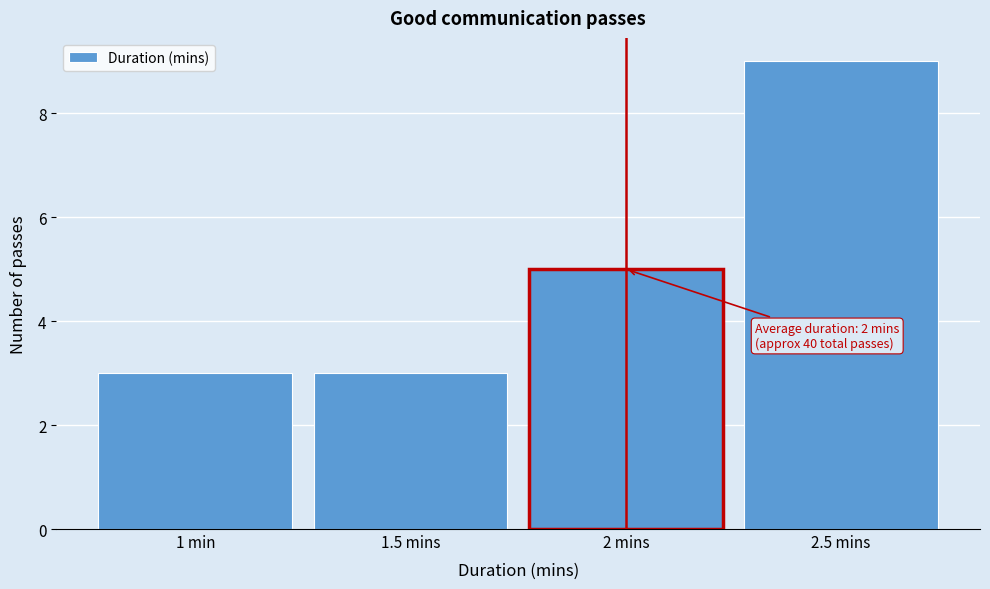

Reading left to right, transcribe all the data shown in this chart.

1 min=3	1.5 mins=3	2 mins=5	2.5 mins=9